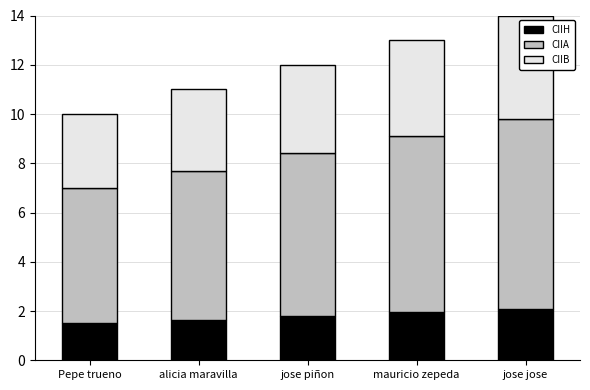

What is the sum of the CIIH values at jose jose and jose piñon?

3.9